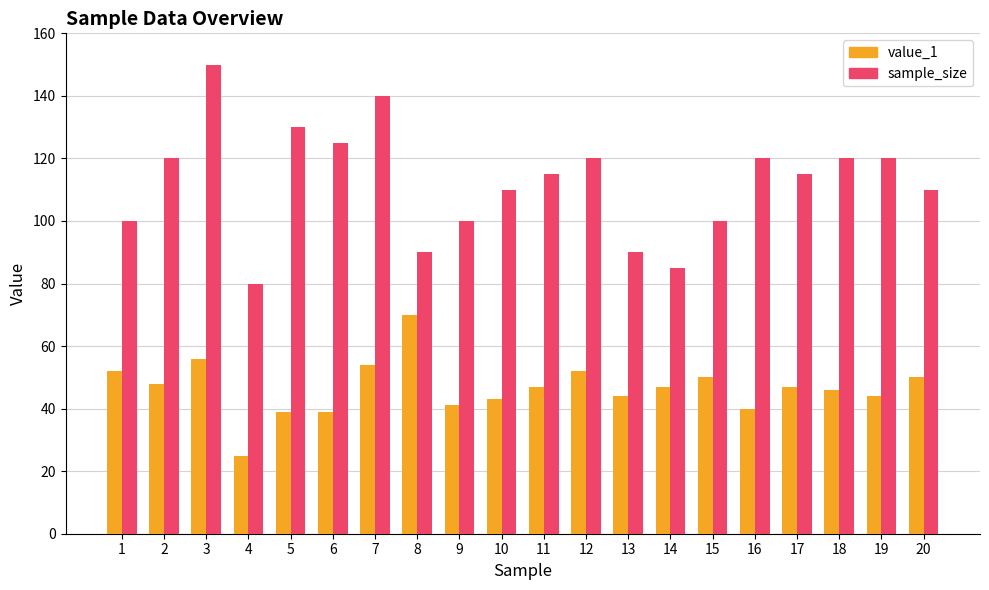

Is the value of value_1 at 1 greater than the value of sample_size at 8?

No